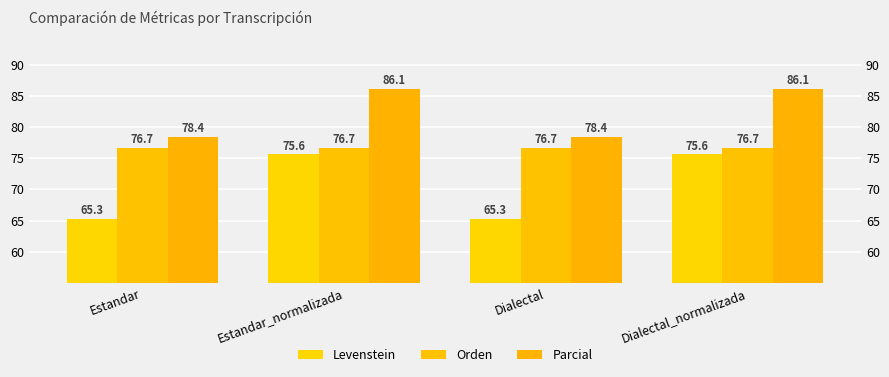

Rank the series by their average value, from lowest to highest.

Levenstein, Orden, Parcial